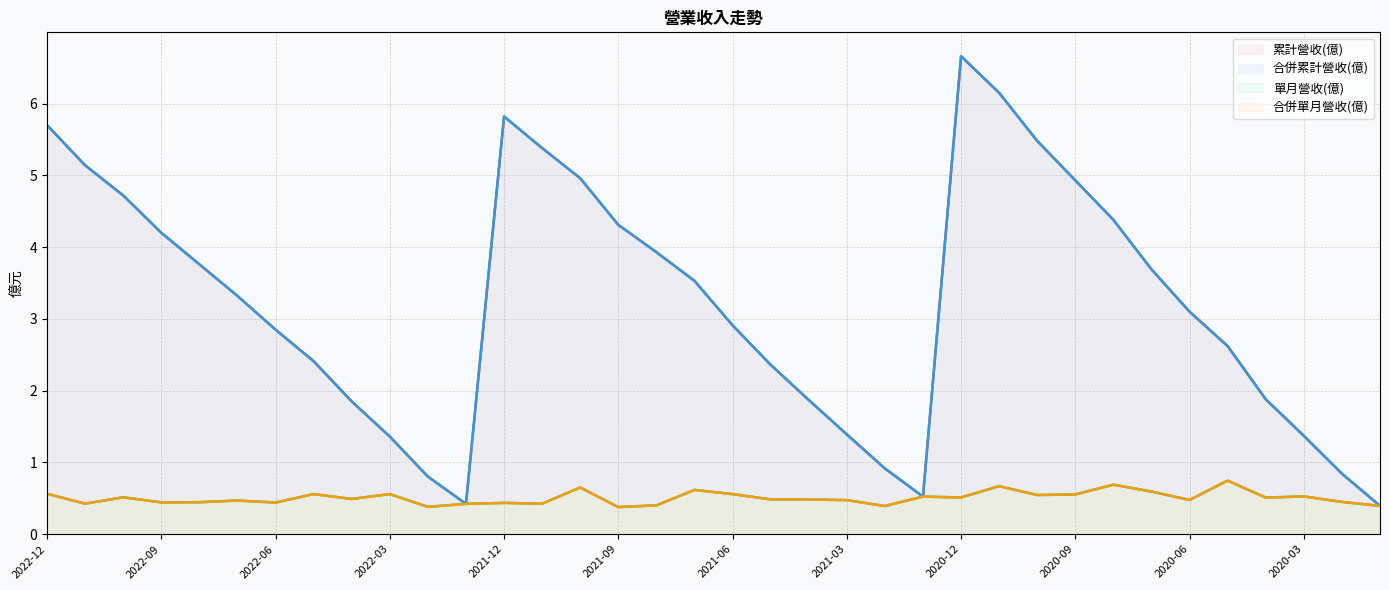

Where is the first local minimum for 累計營收(億)?

2022-01